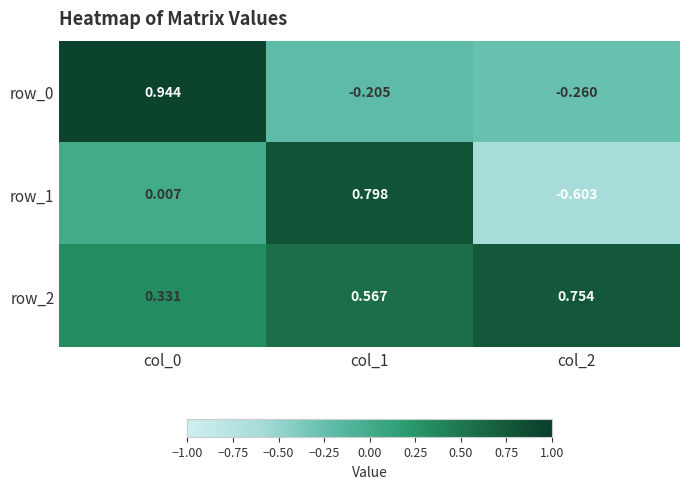

Is the value of row_0 at col_1 greater than the value of row_2 at col_0?

No